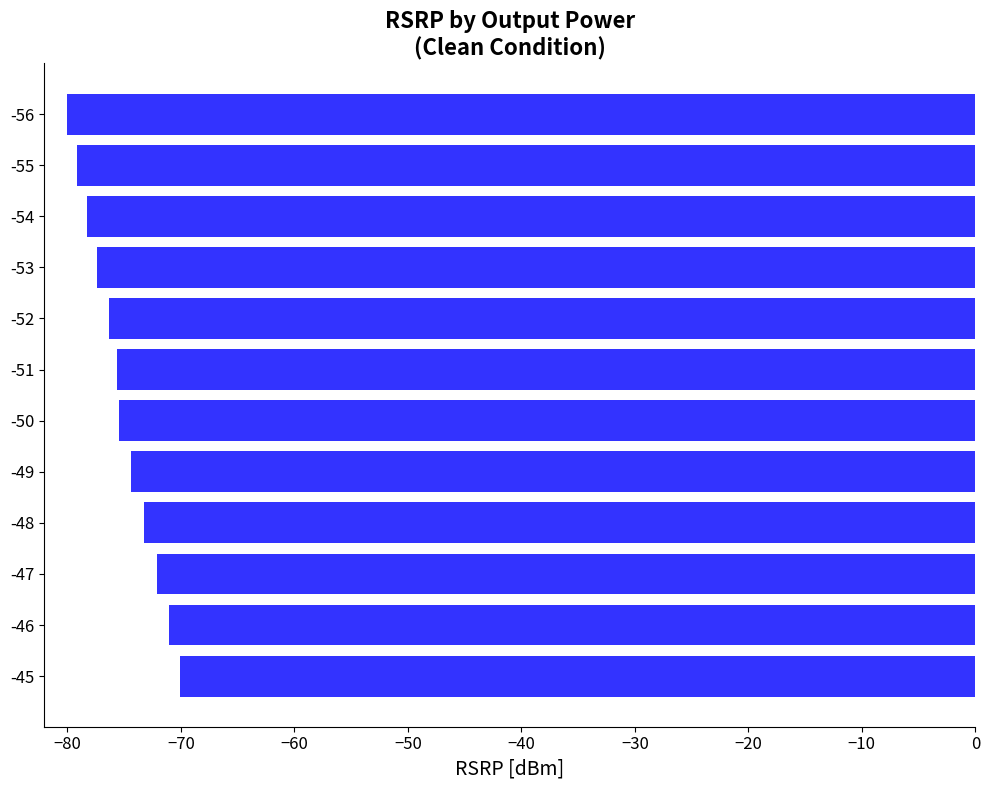

What value does the data have at -46?

-71.1